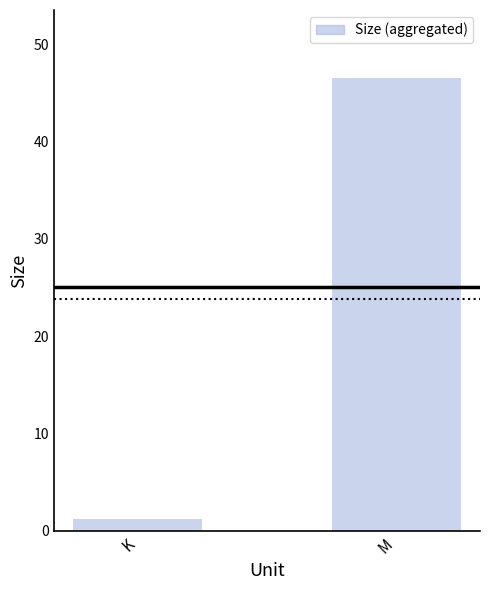

Approximately how many times larger is the value at M compared to K?

38.8